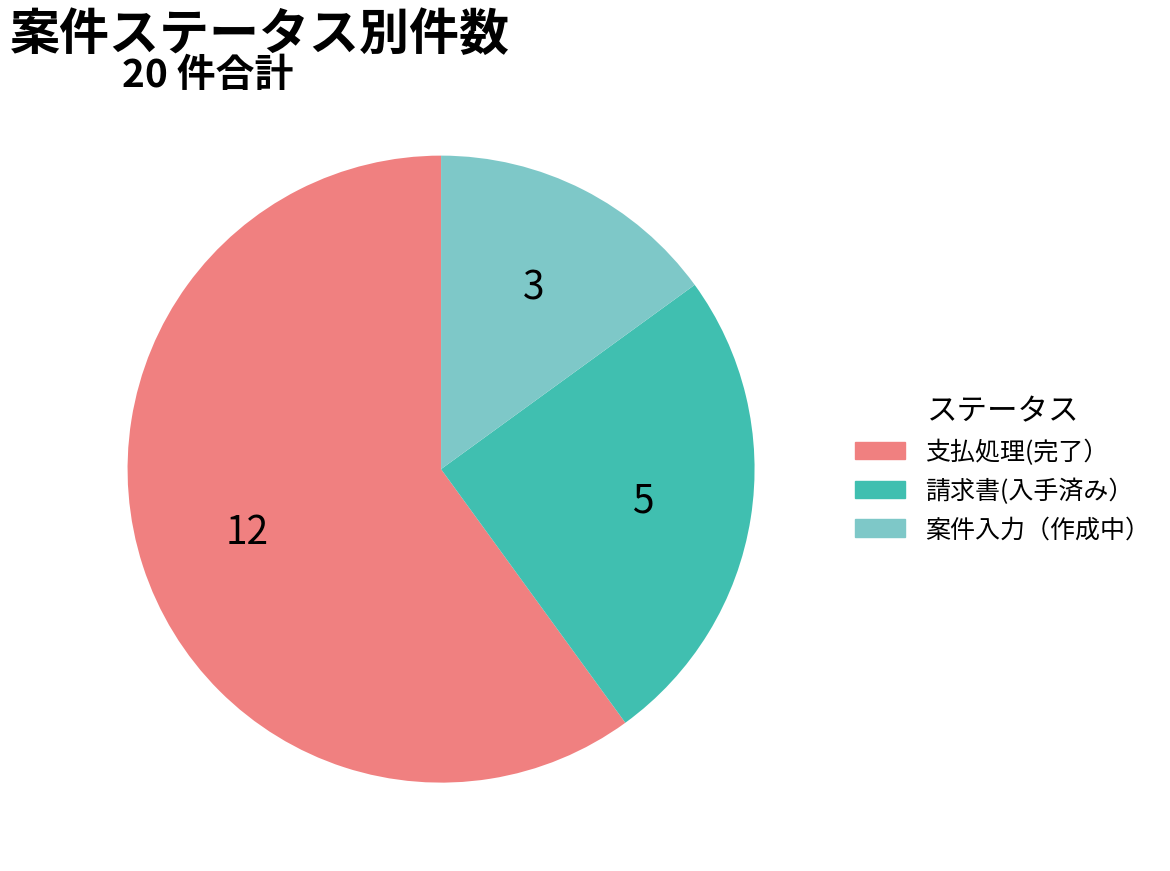

Which has a higher value, 支払処理(完了） or 請求書(入手済み）?

支払処理(完了）